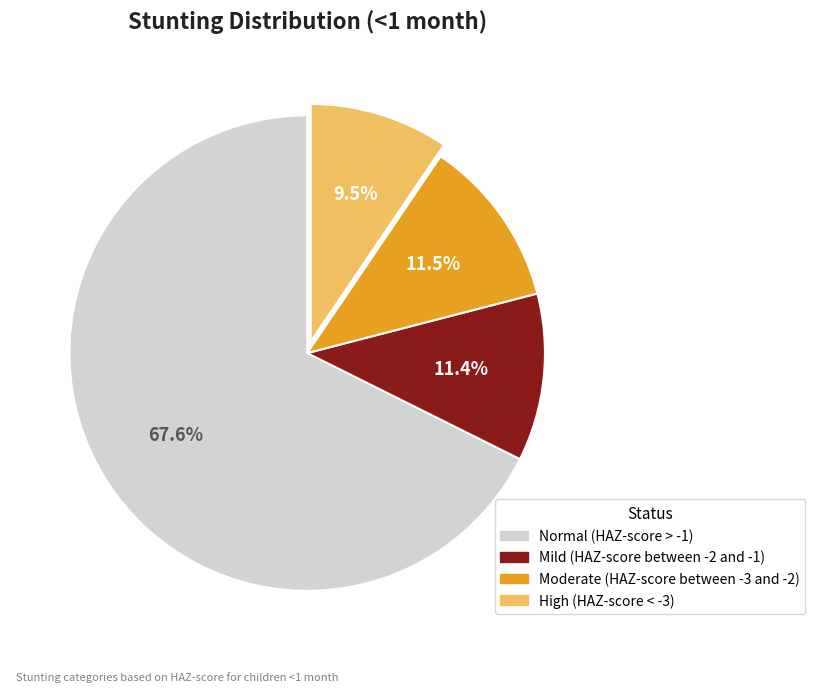

Which slice is the smallest?

High (HAZ-score < -3)